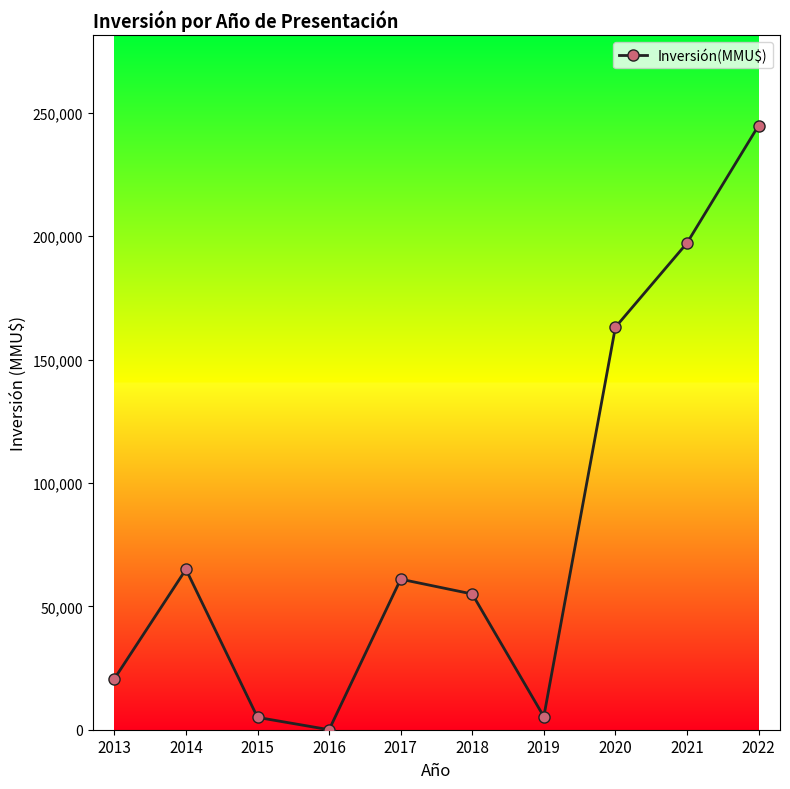

How many interior local peaks (higher than both neighbors) does the data have?

2